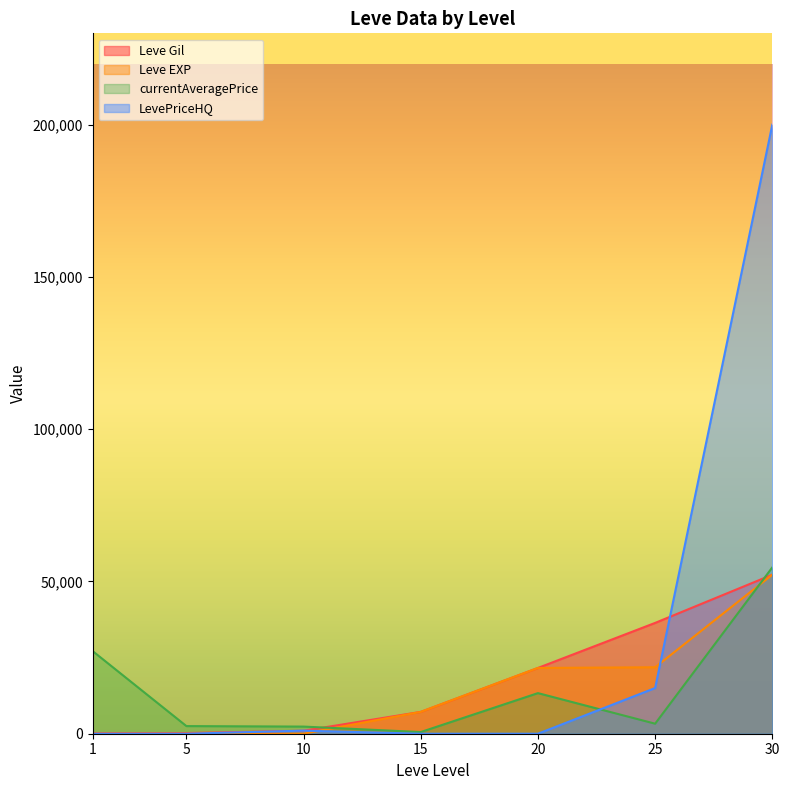

What is the total value across all series at 1?

27289